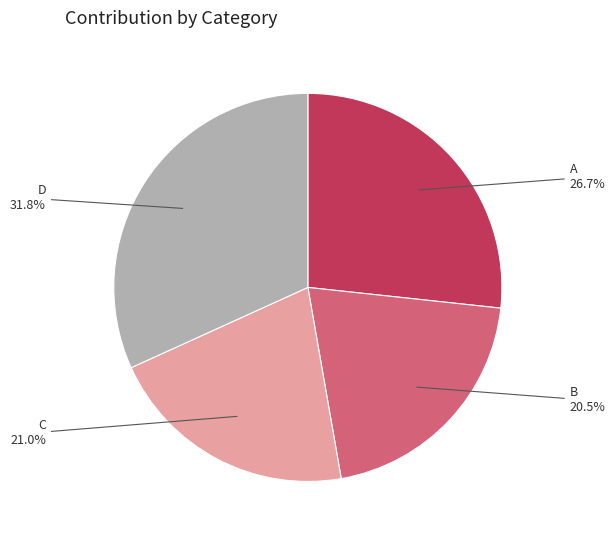

Is there a majority slice in this chart?

No